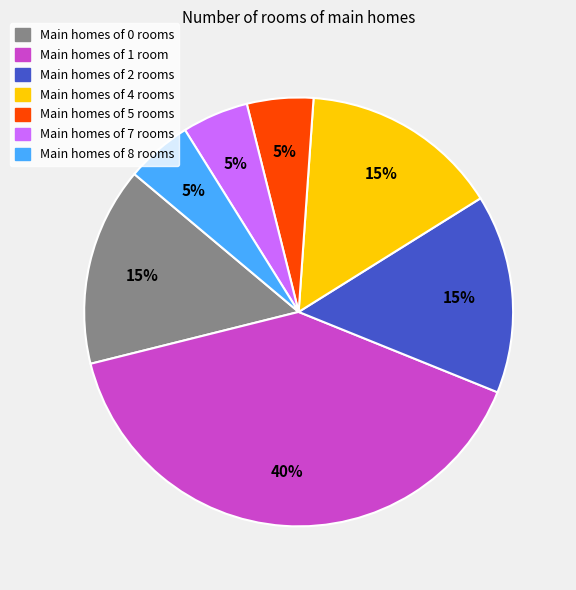

Is there a majority slice in this chart?

No